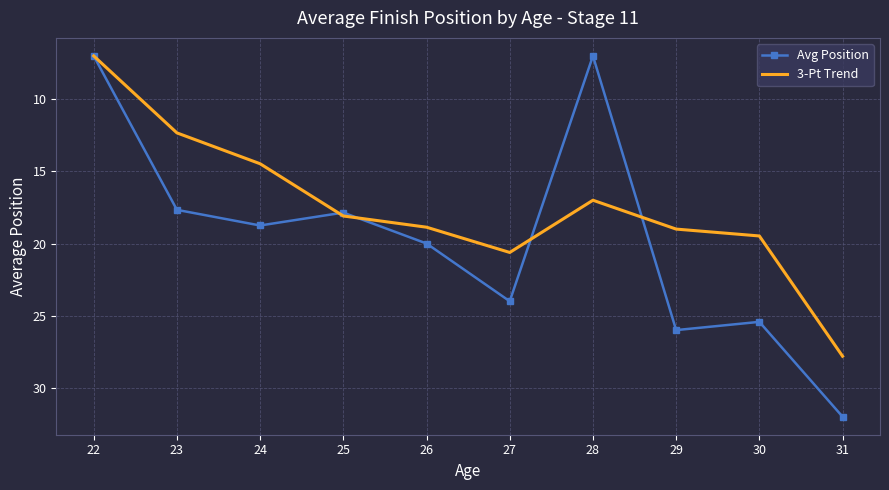

True or false: 3-Pt Trend has more than 0 points higher than both neighbors.

True